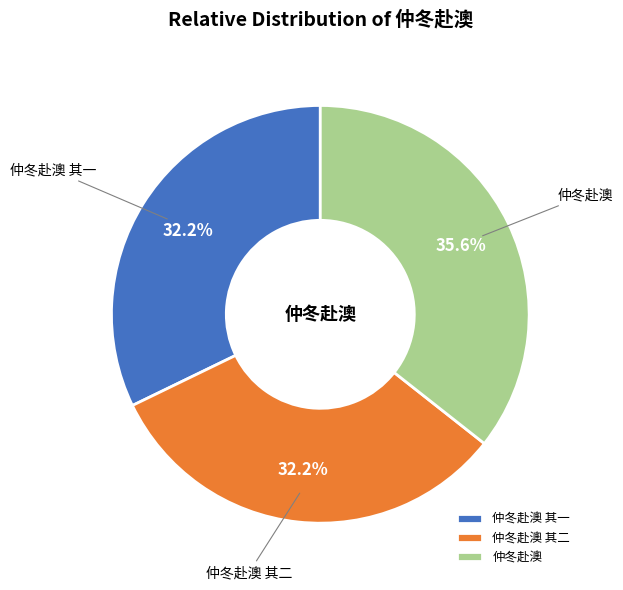

What is the largest slice in the pie chart?

仲冬赴澳